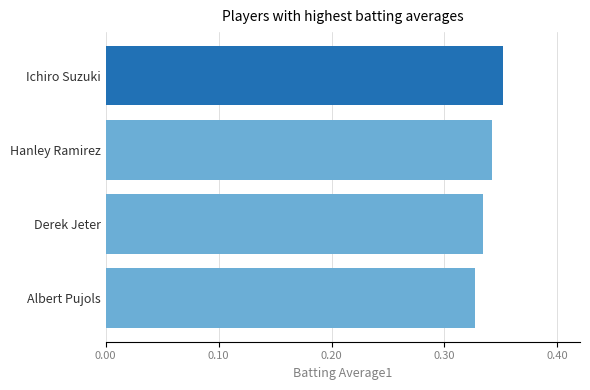

Which category has the highest value across all series?

Ichiro Suzuki